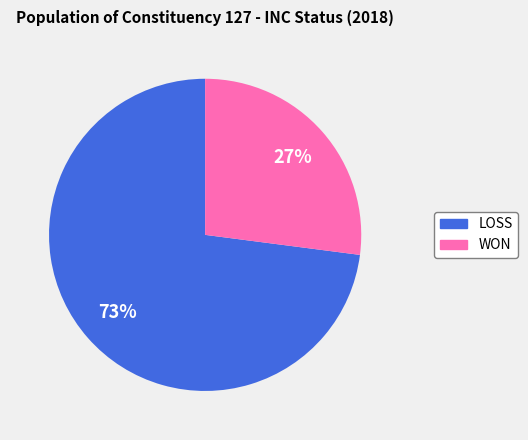

Which category accounts for the majority?

LOSS